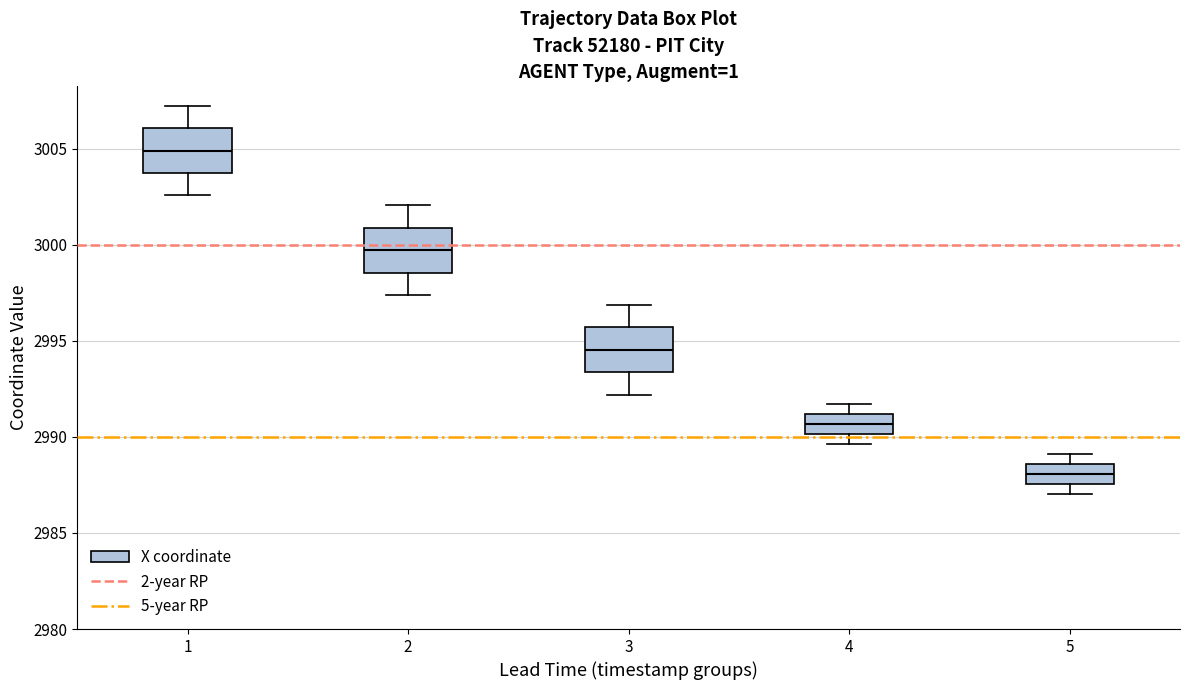

Reading left to right, transcribe this box plot: for each box, give where its median line is, the range the box spans, and where its two whiskers end, as read against the y-axis. The values are not printed on the chart, so give them approximately, as read against the axis.

1: median 3005.0, box 3003.5 to 3006.0, whiskers 3002.5 to 3007.0
2: median 2999.5, box 2998.5 to 3001.0, whiskers 2997.5 to 3002.0
3: median 2994.5, box 2993.5 to 2995.5, whiskers 2992.0 to 2997.0
4: median 2990.5, box 2990.0 to 2991.0, whiskers 2989.5 to 2991.5
5: median 2988.0, box 2987.5 to 2988.5, whiskers 2987.0 to 2989.0